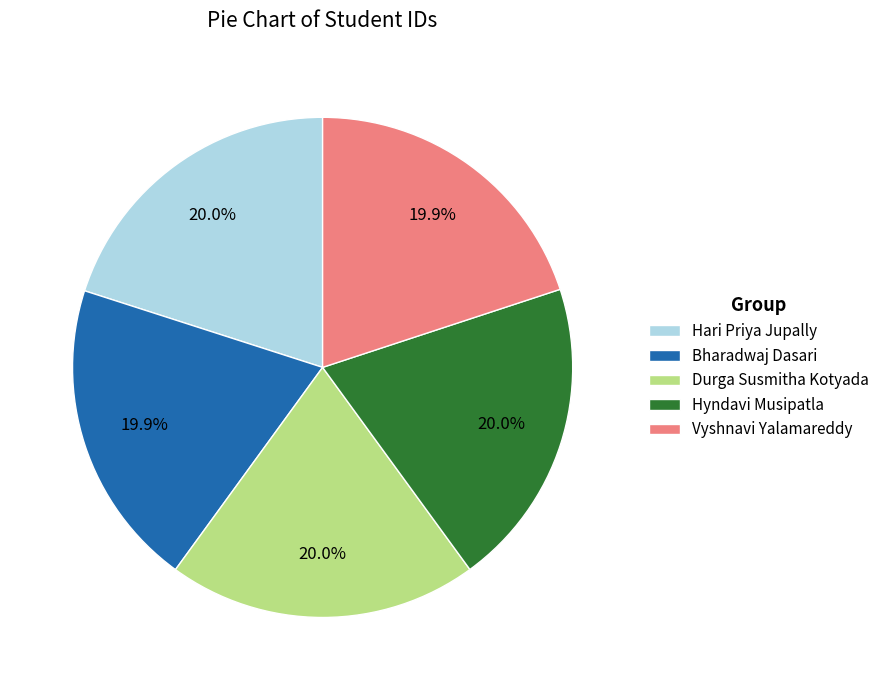

How much of the chart is everything except Hyndavi Musipatla?

80.0%